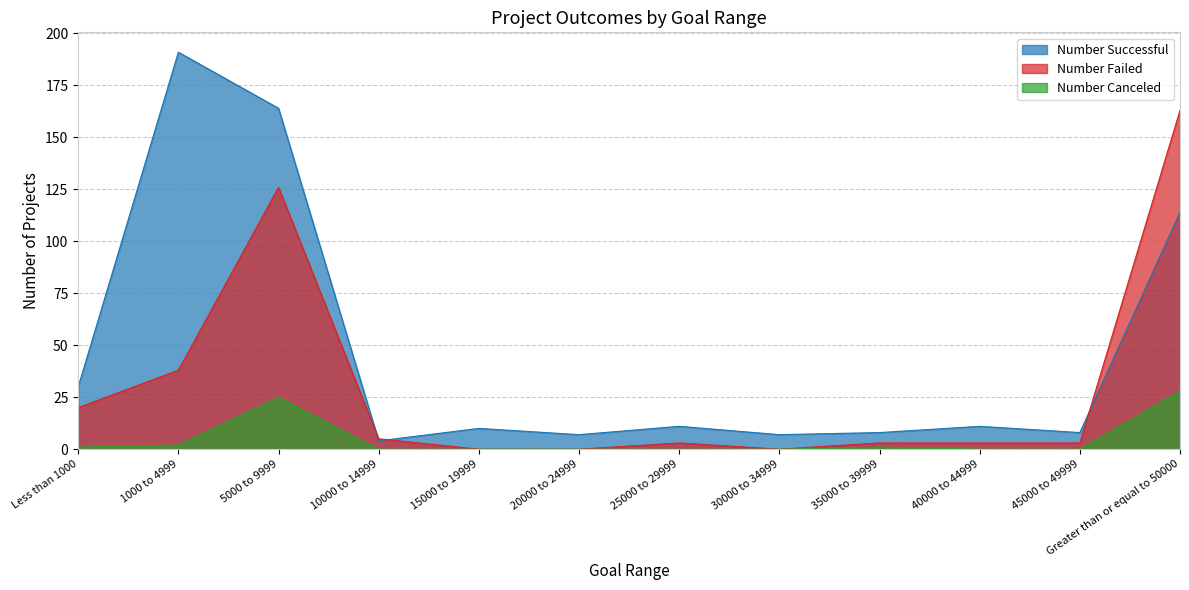

True or false: Number Failed and Number Canceled cross at least once.

False